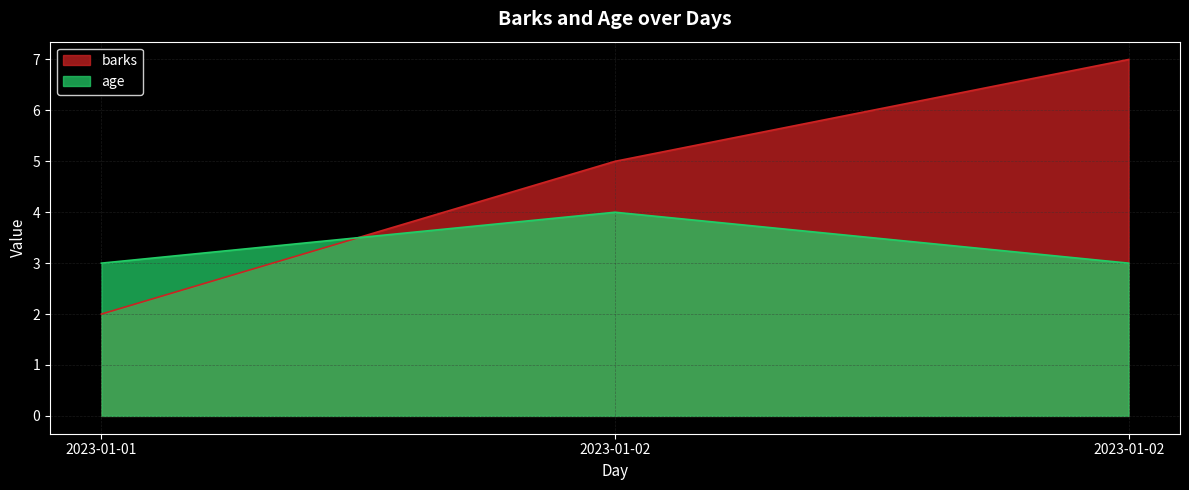

Reading right to left, transcribe all the data shown in this chart.

barks: 2023-01-02=7	2023-01-02=5	2023-01-01=2
age: 2023-01-02=3	2023-01-02=4	2023-01-01=3